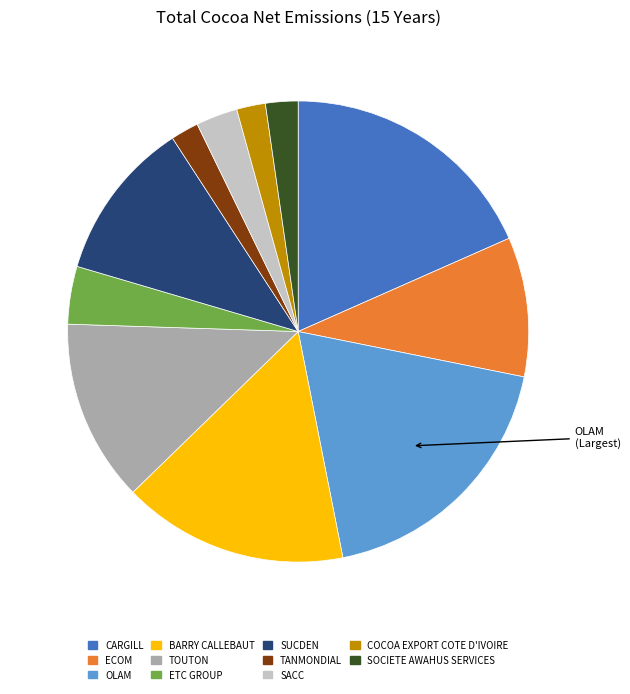

Is there any slice that represents more than half of the pie?

No